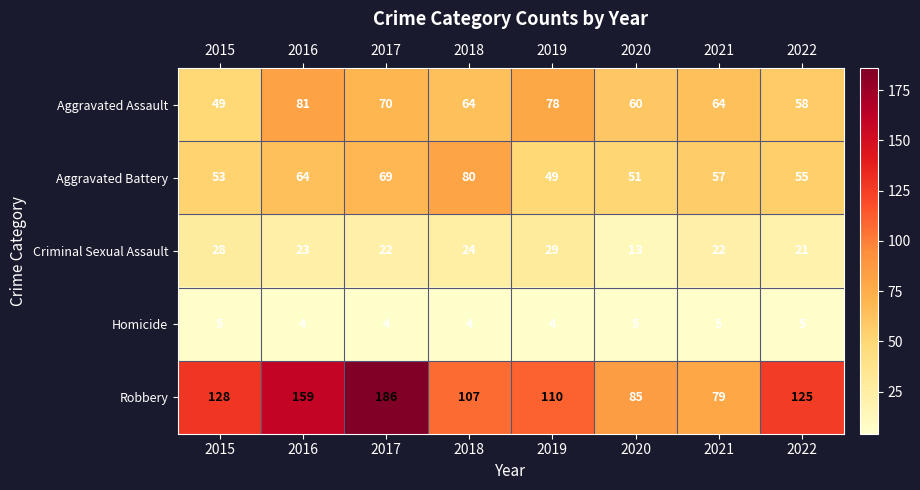

True or false: Criminal Sexual Assault has a value of 49 at 2019.

False